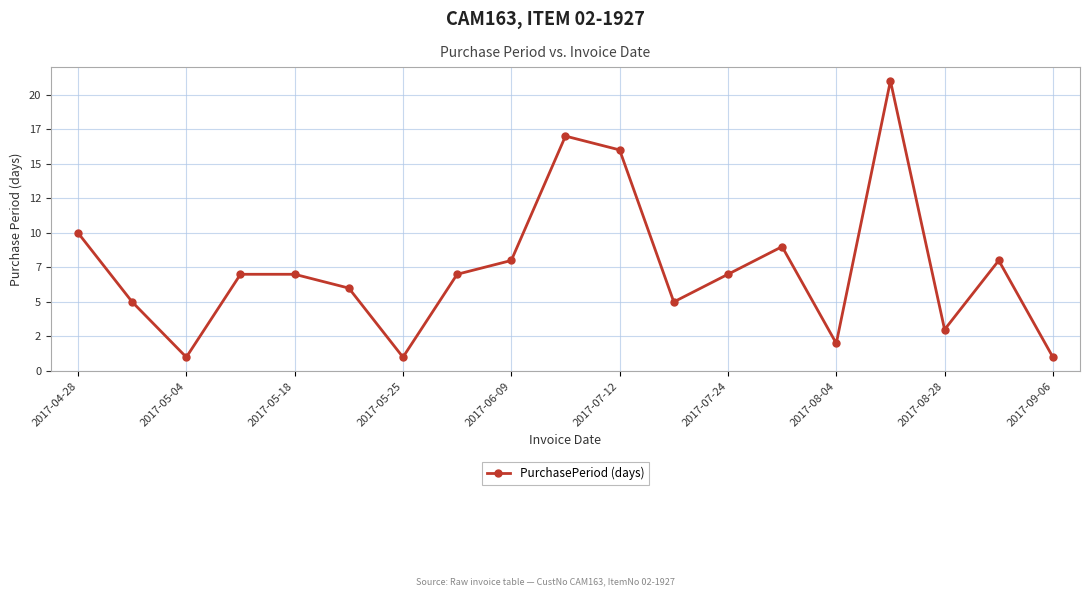

Is this an area chart (filled region under the line)?

No